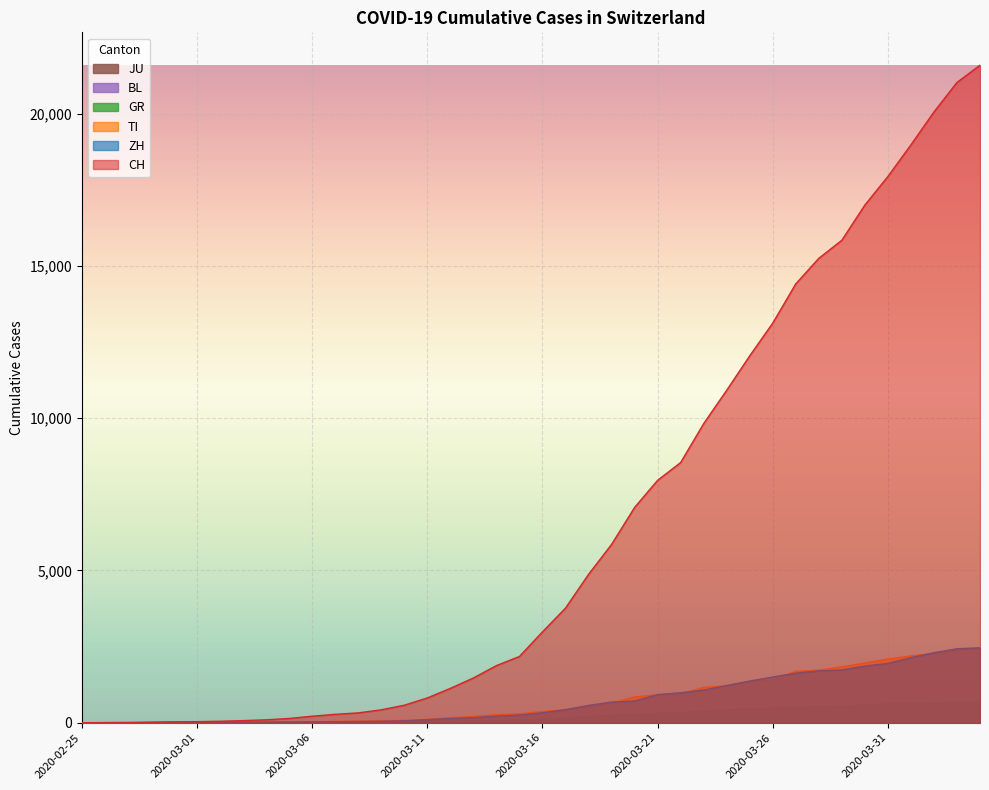

True or false: JU and BL intersect in this chart.

False